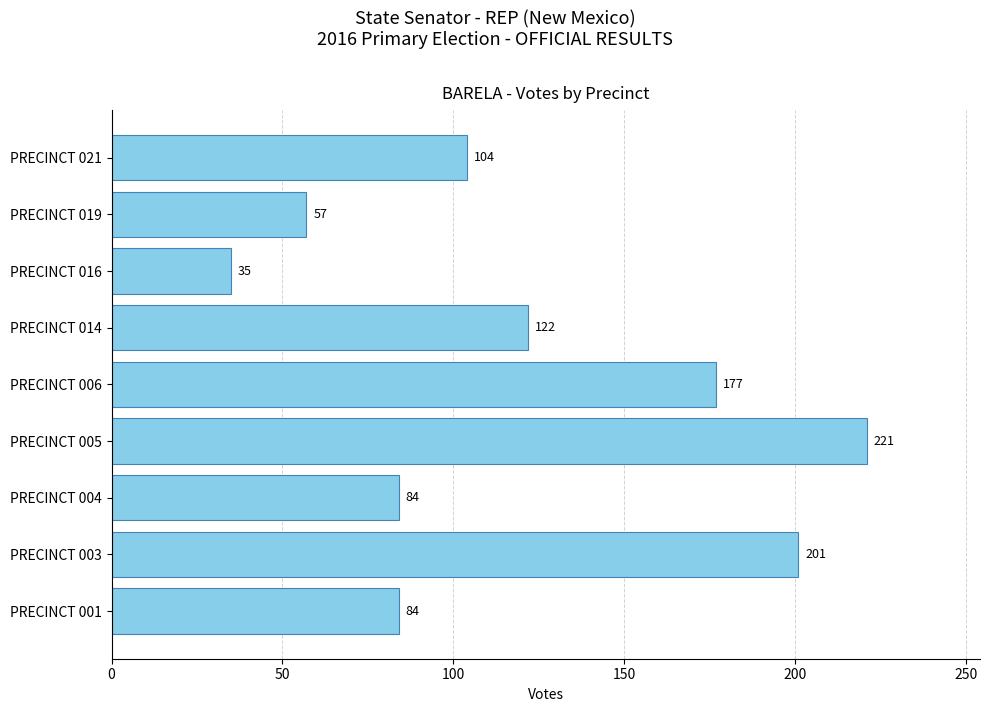

What is the change in value from PRECINCT 006 to PRECINCT 021?

-73